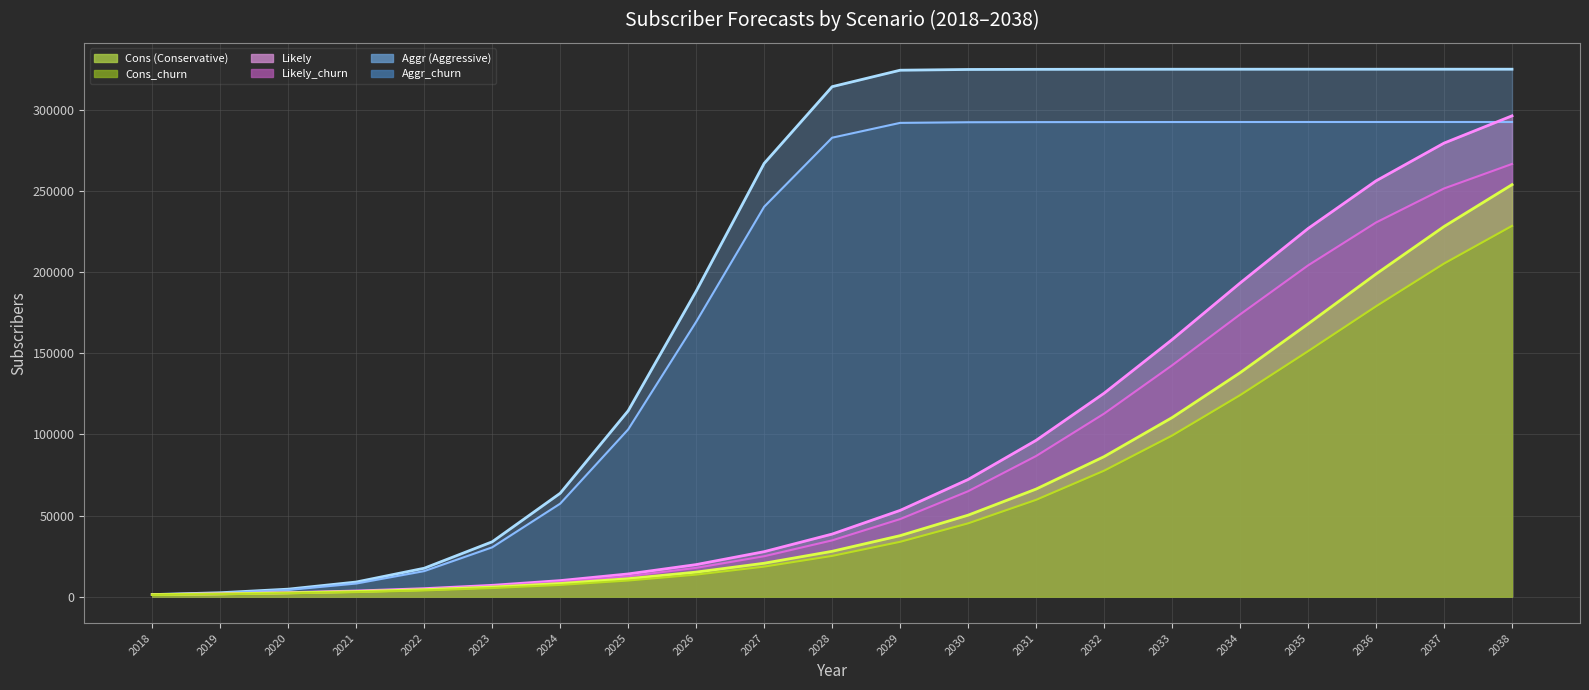

Reading left to right, list all the values displayed in this chart.

Cons: 1284	1716	2352	3180	4344	5928	8112	11088	15144	20616	27960	37608	50232	66312	86304	110340	137988	168072	198828	228084	253872
Likely: 1284	1800	2472	3516	4956	6996	9912	14016	19776	27744	38580	53172	72216	96336	125364	158388	193248	226848	256224	279480	296280
Aggr: 1284	2436	4644	9036	17532	33828	63732	114540	188232	266976	314256	324396	324852	324936	324972	324996	325008	325020	325020	325020	325020
Cons_churn: 1140	1536	2088	2844	3876	5328	7260	9960	13608	18528	25128	33816	45192	59676	77640	99276	124164	151260	178932	205260	228480
Likely_churn: 1140	1608	2196	3156	4440	6276	8916	12576	17760	24936	34704	47820	64980	86676	112788	142548	173916	204120	230568	251532	266628
Aggr_churn: 1140	2160	4152	8112	15768	30420	57336	103068	169380	240264	282816	291948	292332	292416	292440	292464	292476	292488	292488	292488	292488